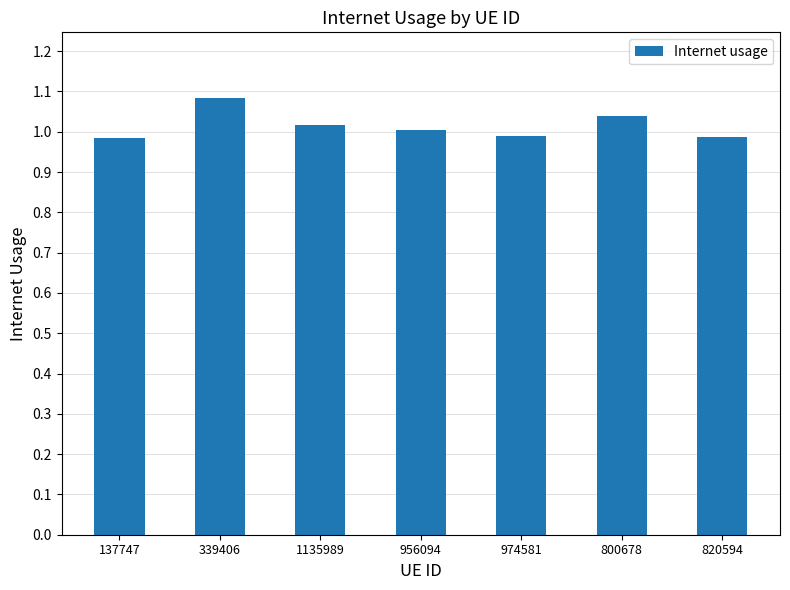

How many data points are above 1?

4